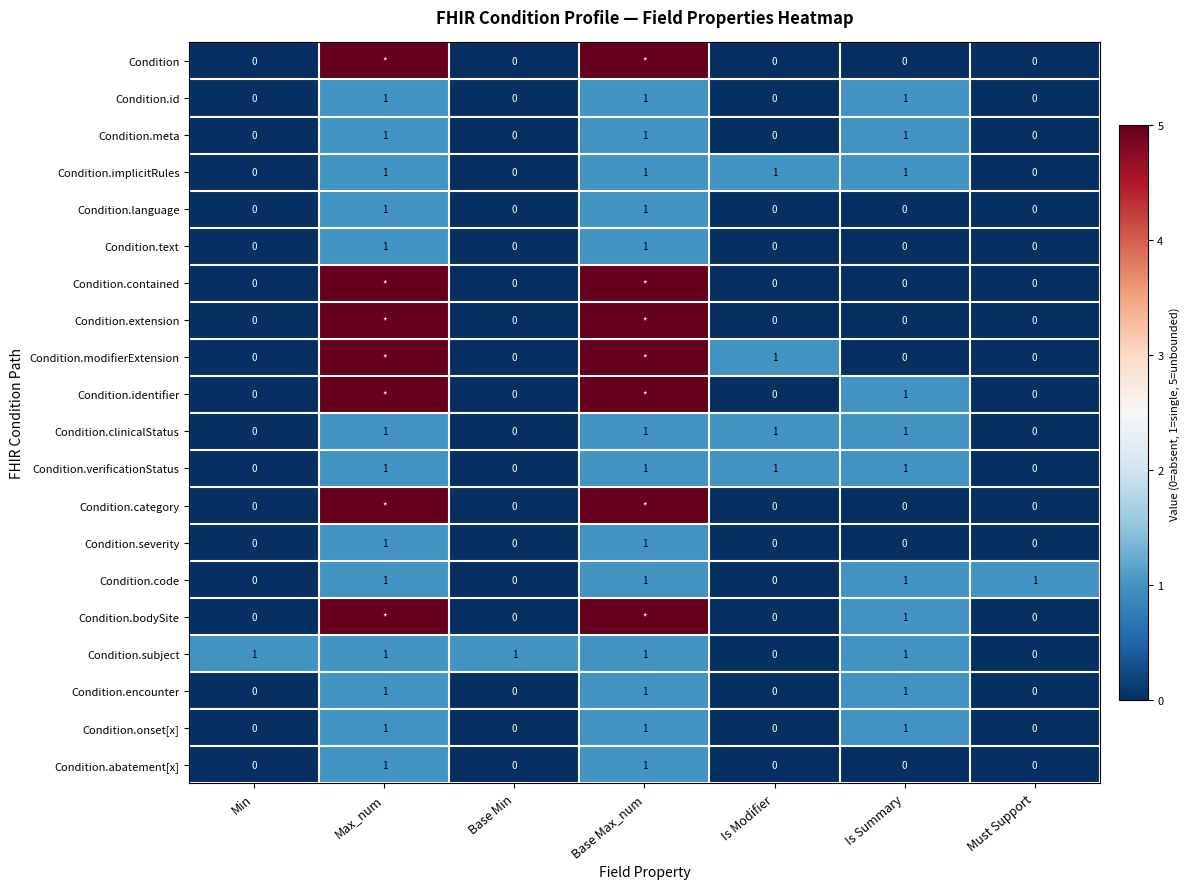

The value of Condition.implicitRules at Base Min is 0. True or false?

True